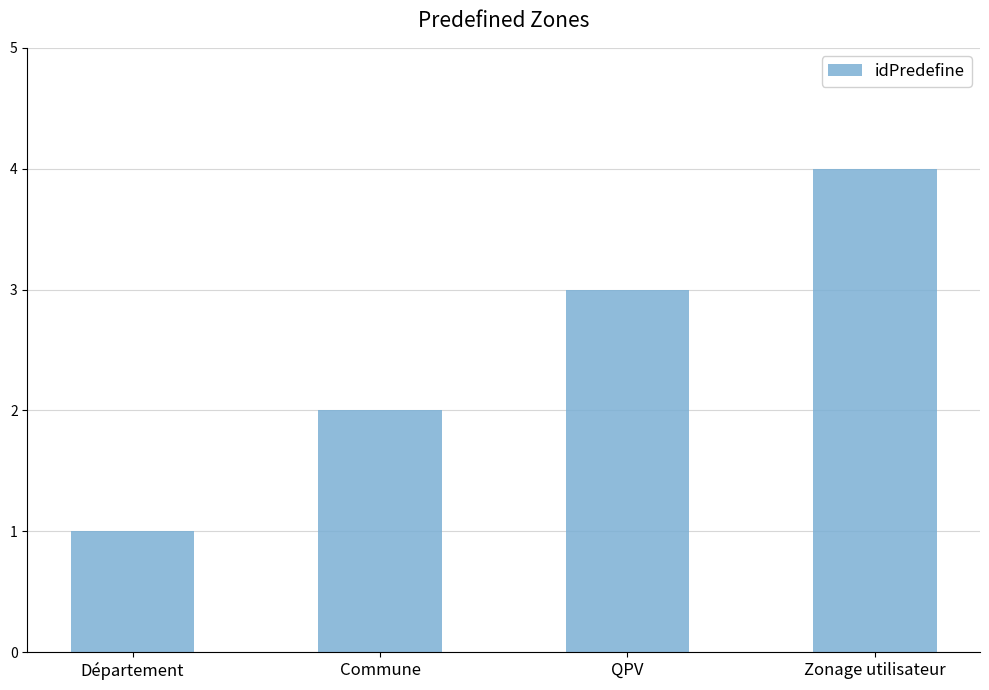

The value at Département is 2. True or false?

False